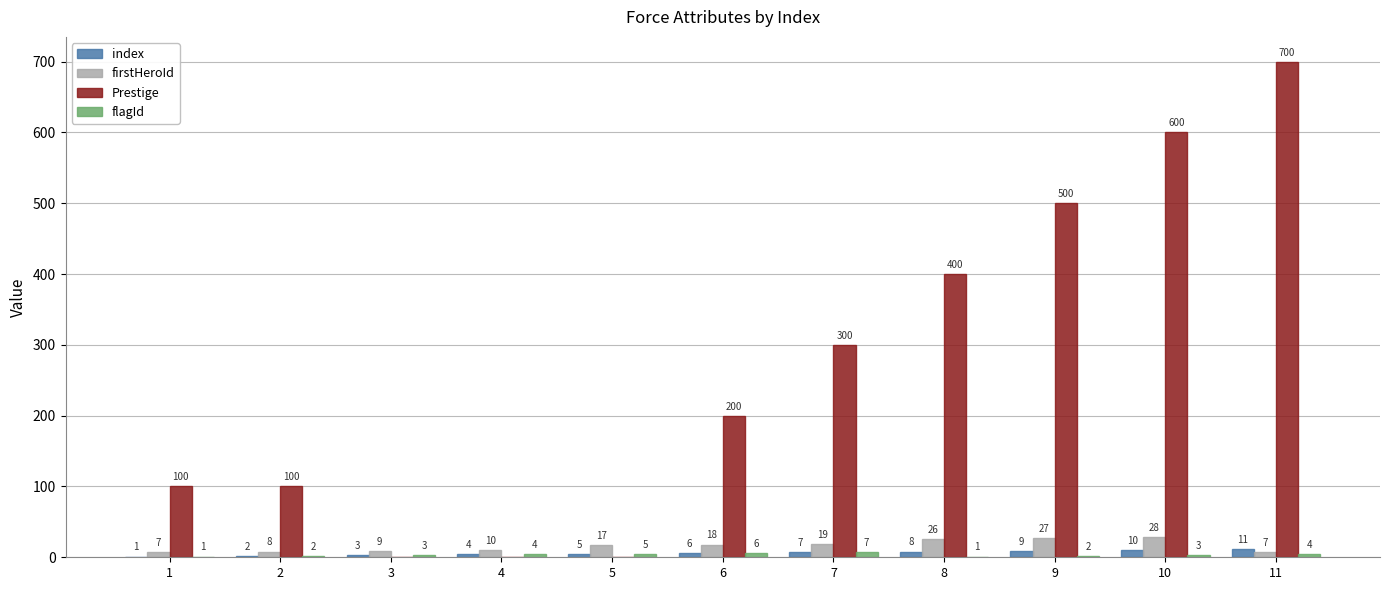

Which series has the widest spread of values?

Prestige